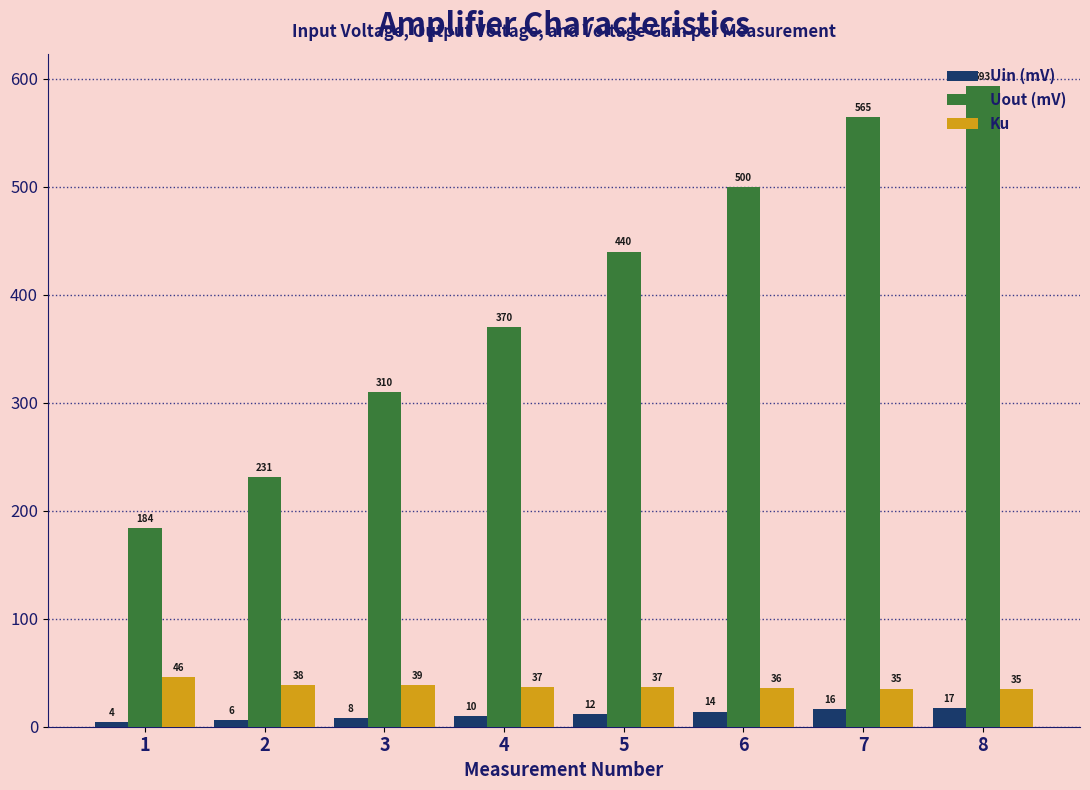

What is the difference between the maximum and minimum values in the Uout (mV) series?

409.4